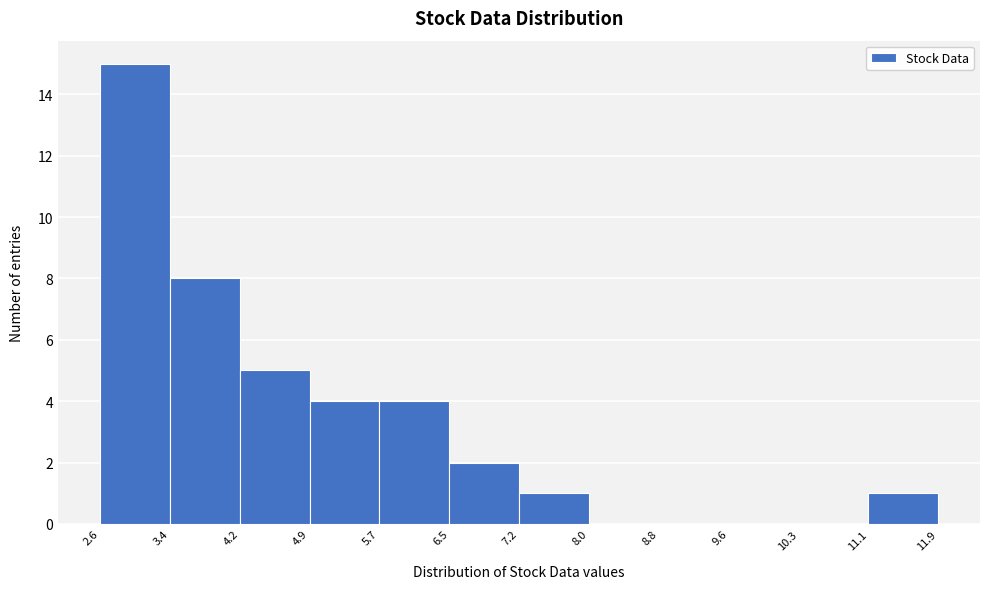

How tall is the bar that spans 7.2 to 8.0 on the x-axis? The values are not printed on the chart, so give them approximately, as read against the axis.

1